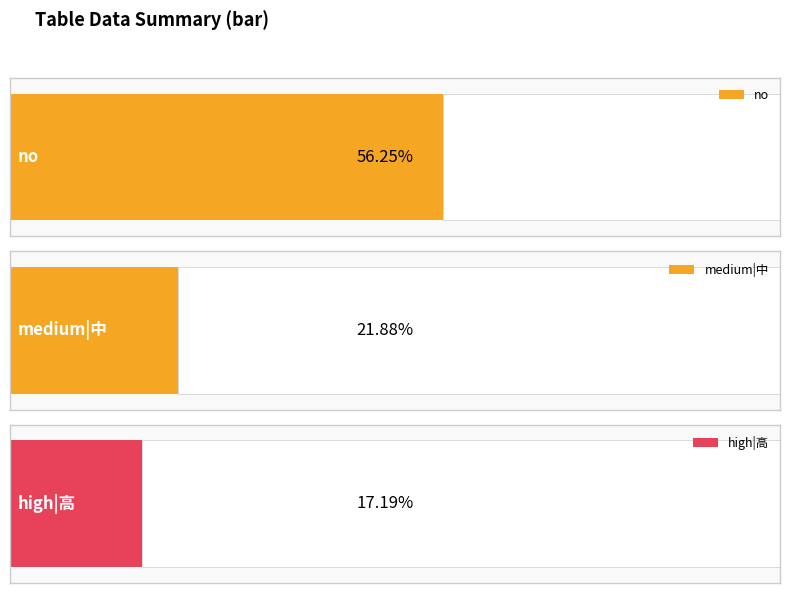

Rank the series at 4 from highest to lowest value.

no, medium|中, high|高